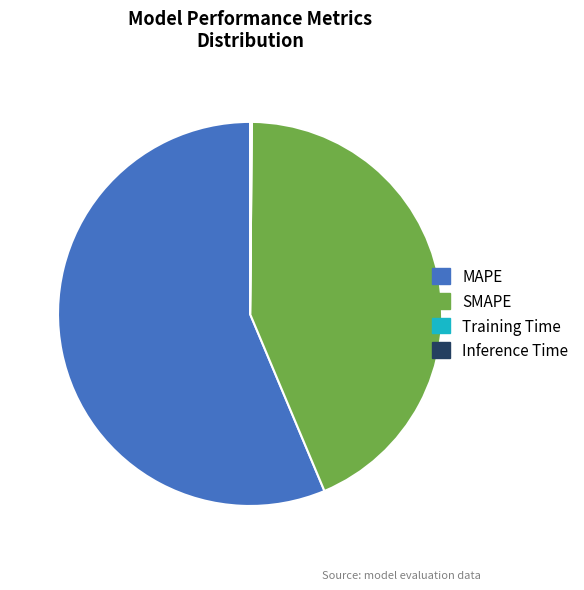

Which slice is the largest?

MAPE